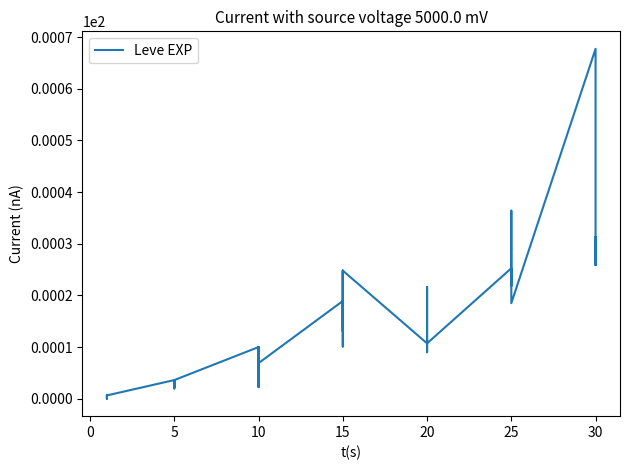

What is the label of the 22nd point from the left?

15